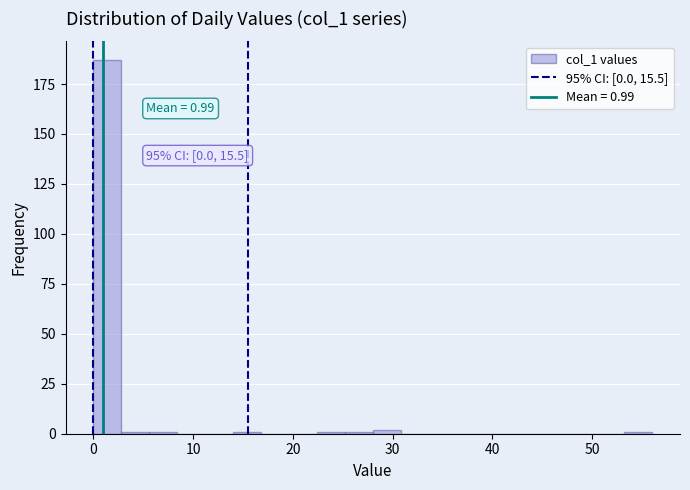

Around what value on the x-axis is the tallest bar? Give the approximate position of its centre, as read against the axis.

1